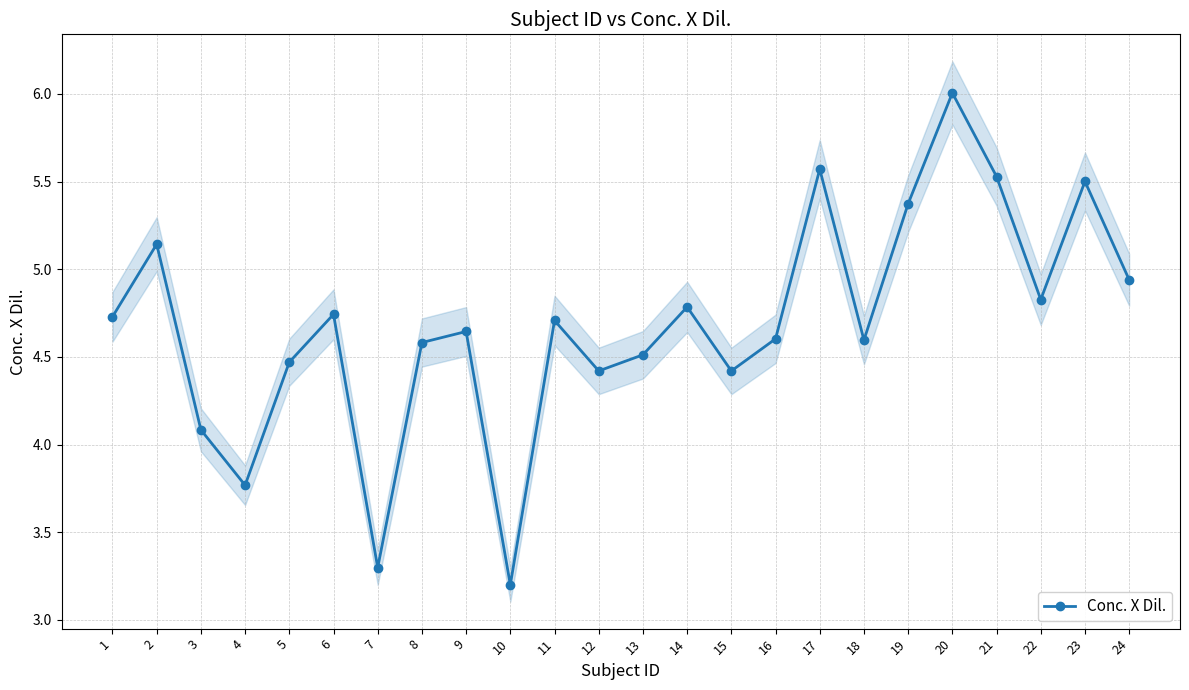

What is the greatest value displayed?

6.0